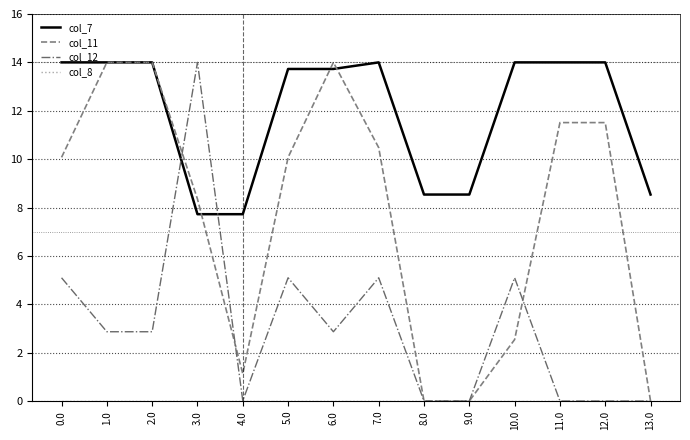

What is the difference between the highest and lowest values at 7.0?

14.0